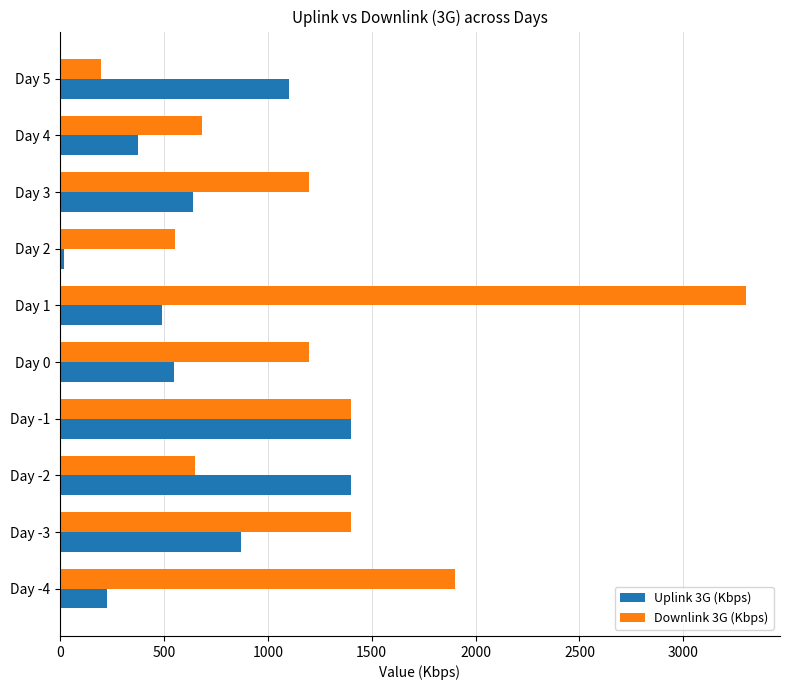

What are all the series names shown in the legend?

Uplink 3G (Kbps), Downlink 3G (Kbps)